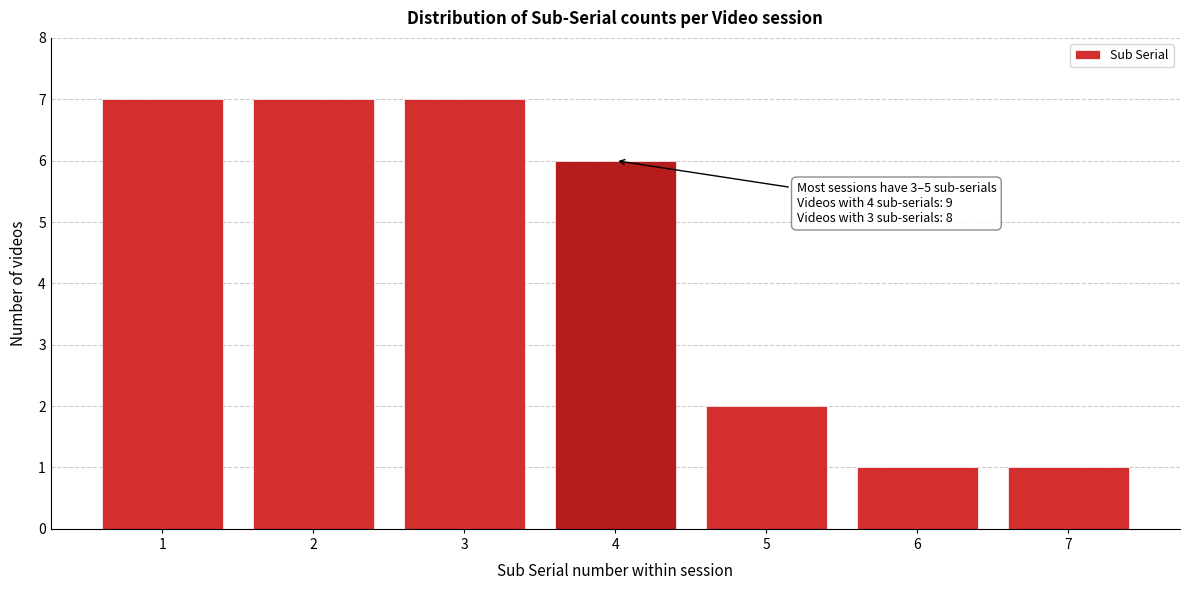

Reading left to right, extract all data points from this chart.

1=7	2=7	3=7	4=6	5=2	6=1	7=1